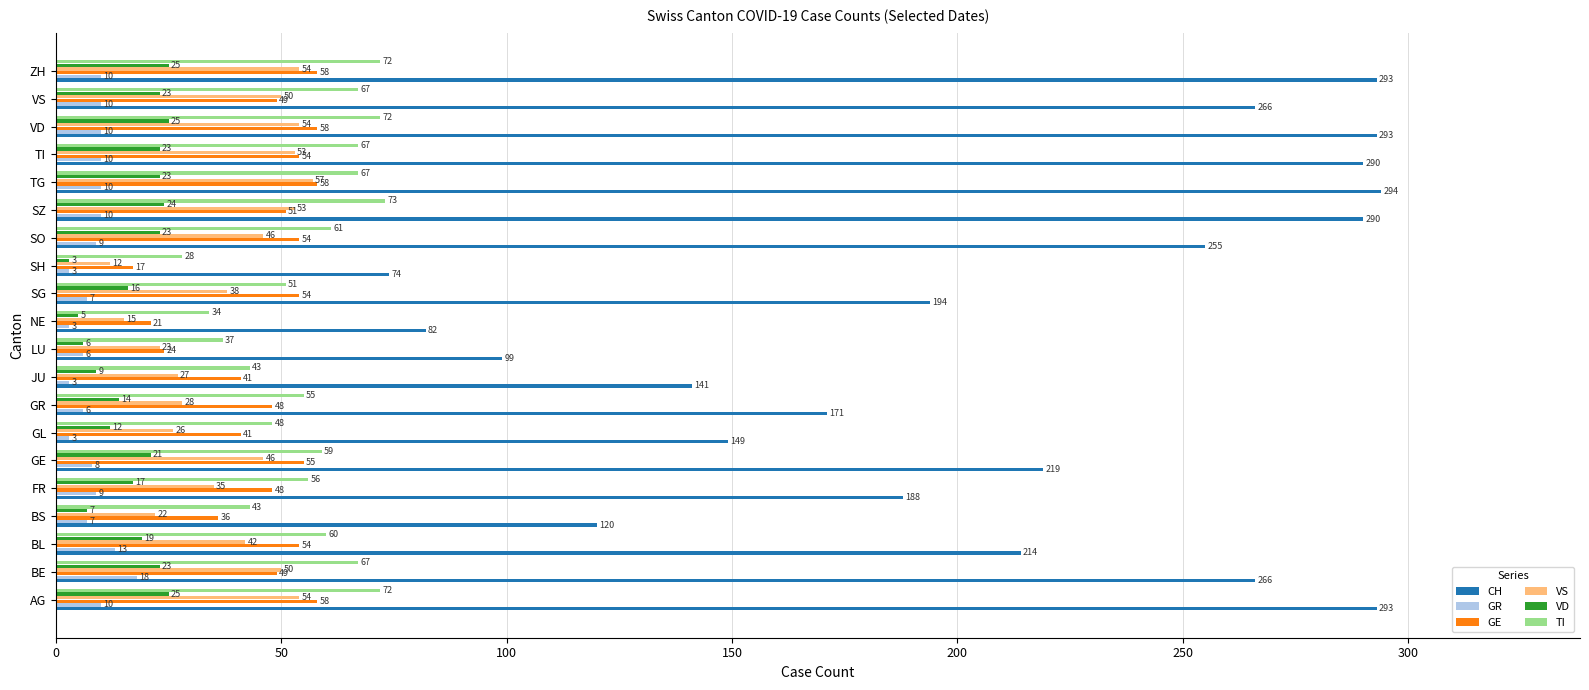

What is the difference between the second highest and minimum values in the VD series?

22